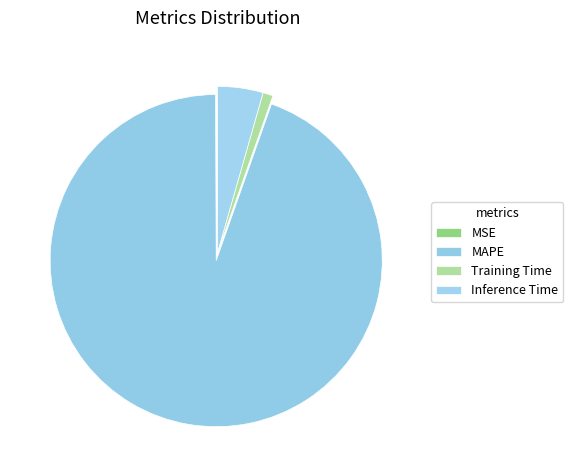

How many segments does this pie chart have?

4